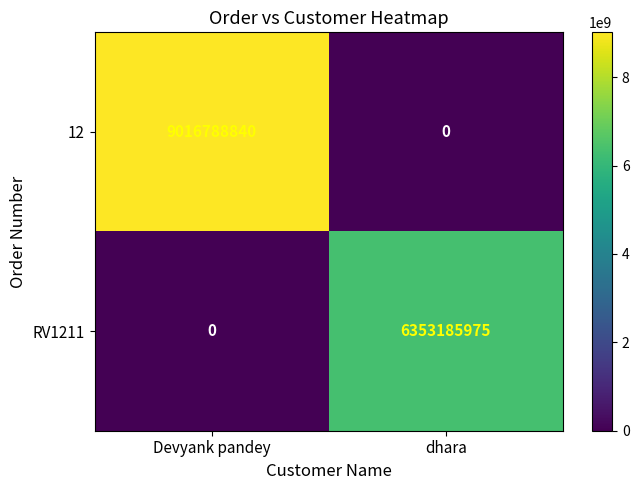

What is the greatest value displayed?

9016788840